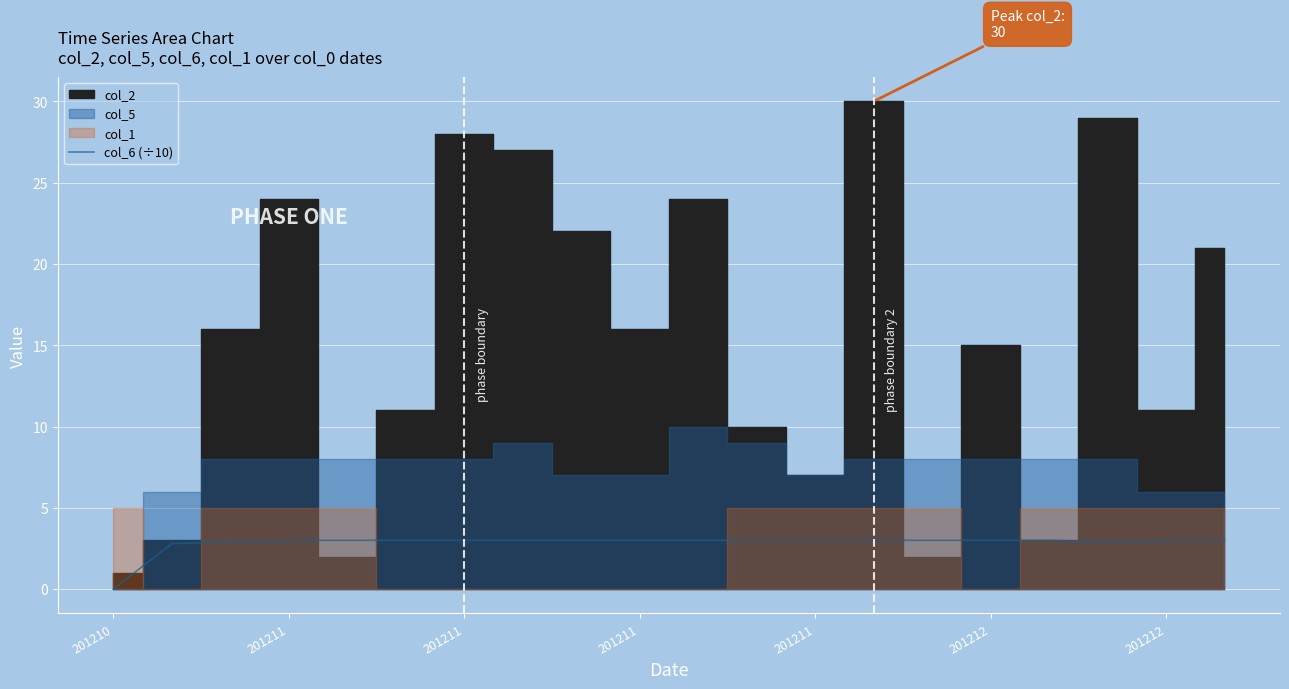

Is it true that the value at 201211 is 5.1?

False